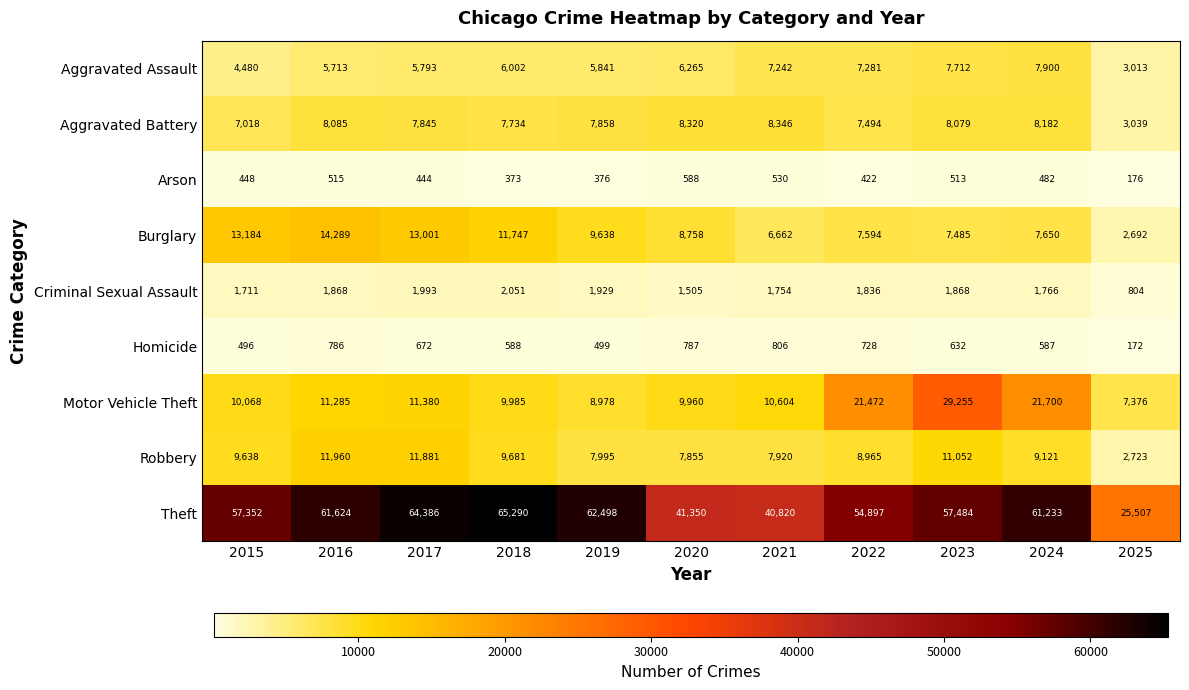

At which category does the chart reach its peak across all series?

2018